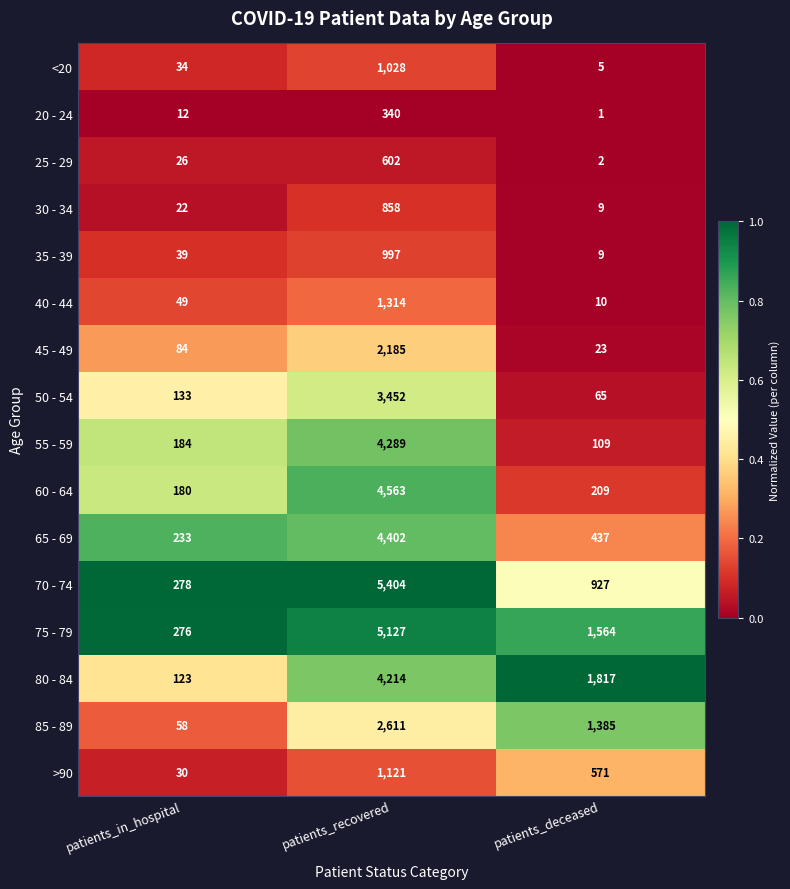

Is it true that 60 - 64 equals 209 at patients_deceased?

True